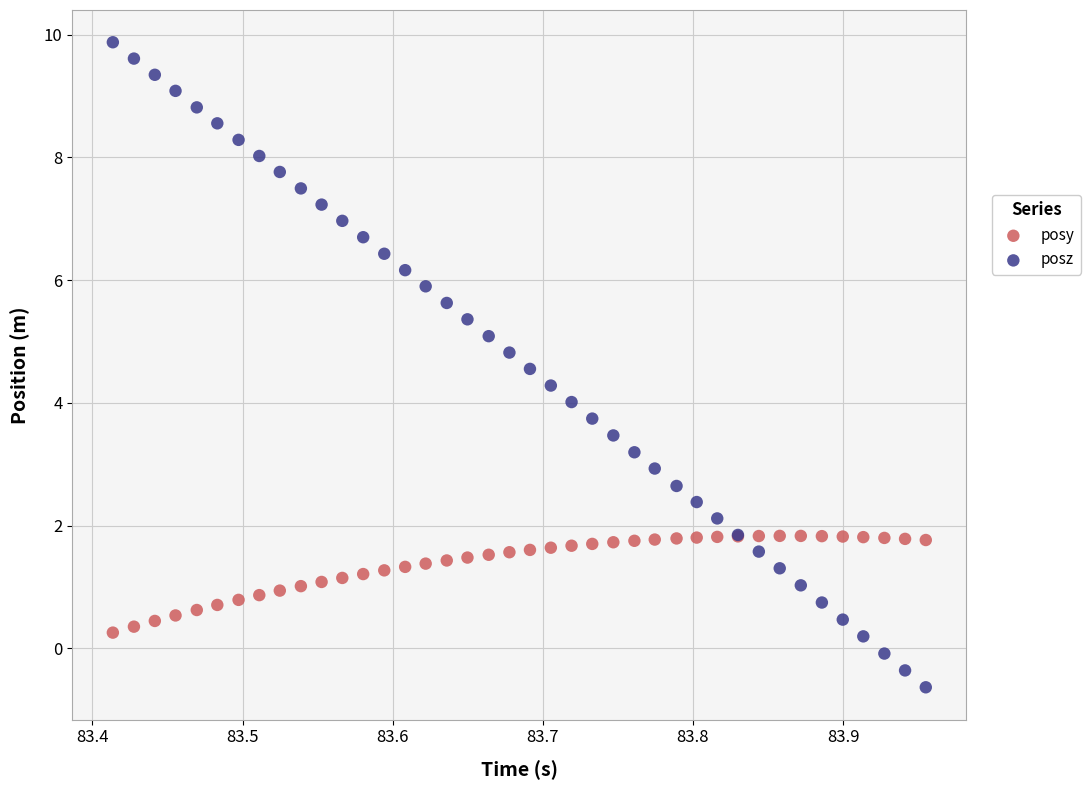

Which series has the widest spread of Y values?

posz